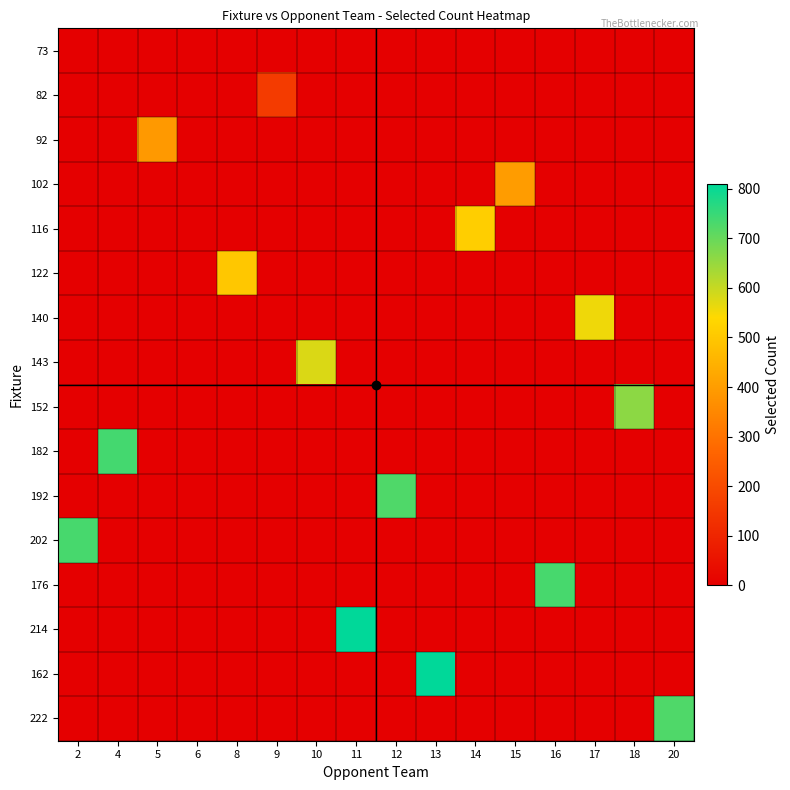

Rank the series by their maximum value, from lowest to highest.

73, 82, 92, 102, 122, 116, 140, 143, 152, 192, 222, 202, 176, 182, 214, 162